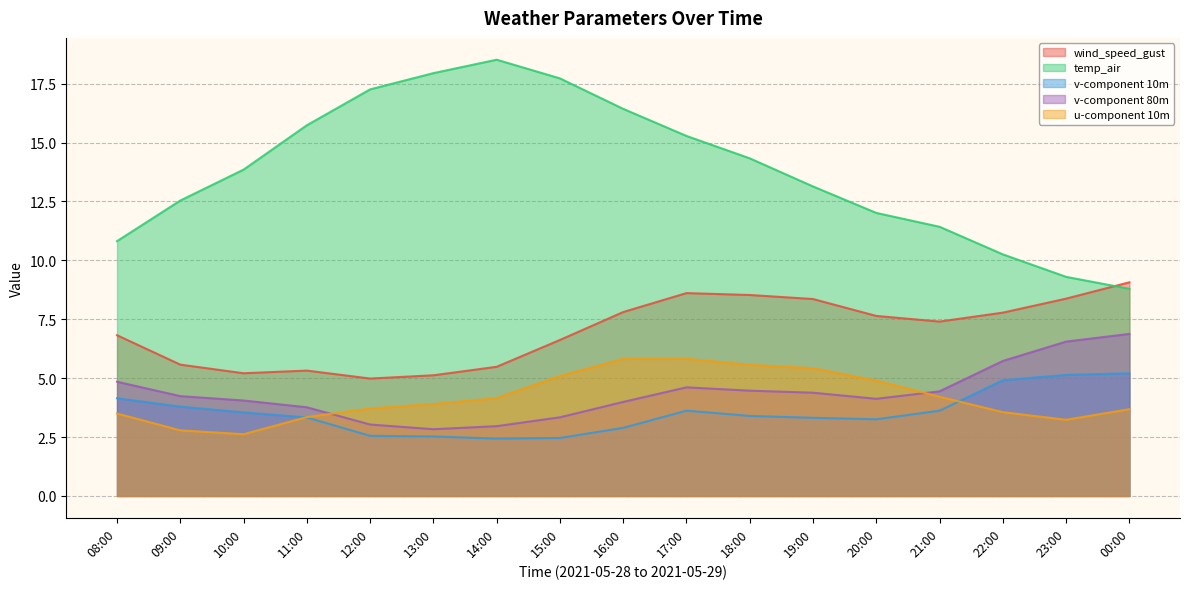

What is the label of the 17th point from the right?

08:00